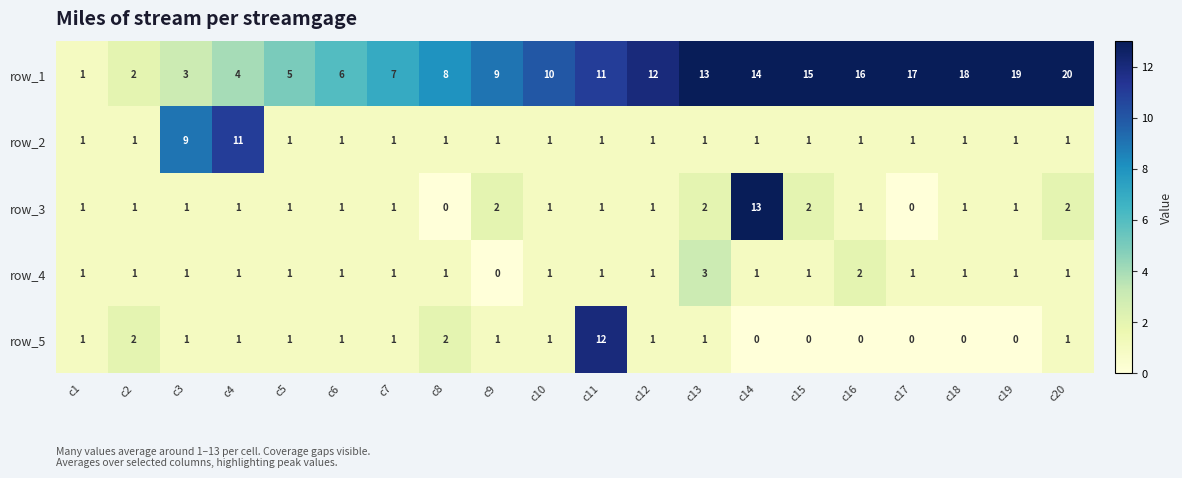

At which category is the sum across all series the highest?

c14